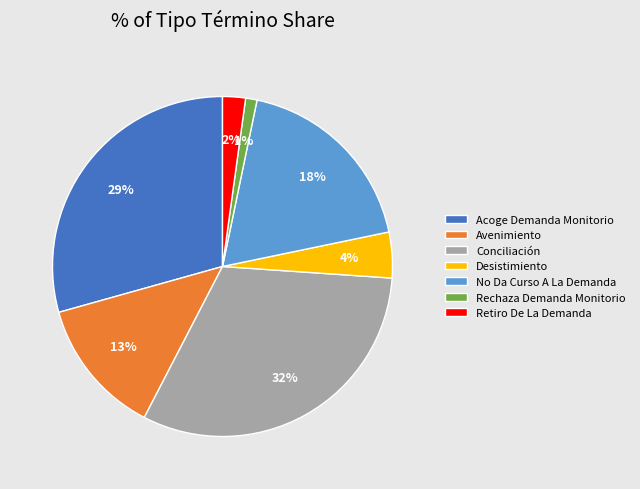

Is there a majority slice in this chart?

No